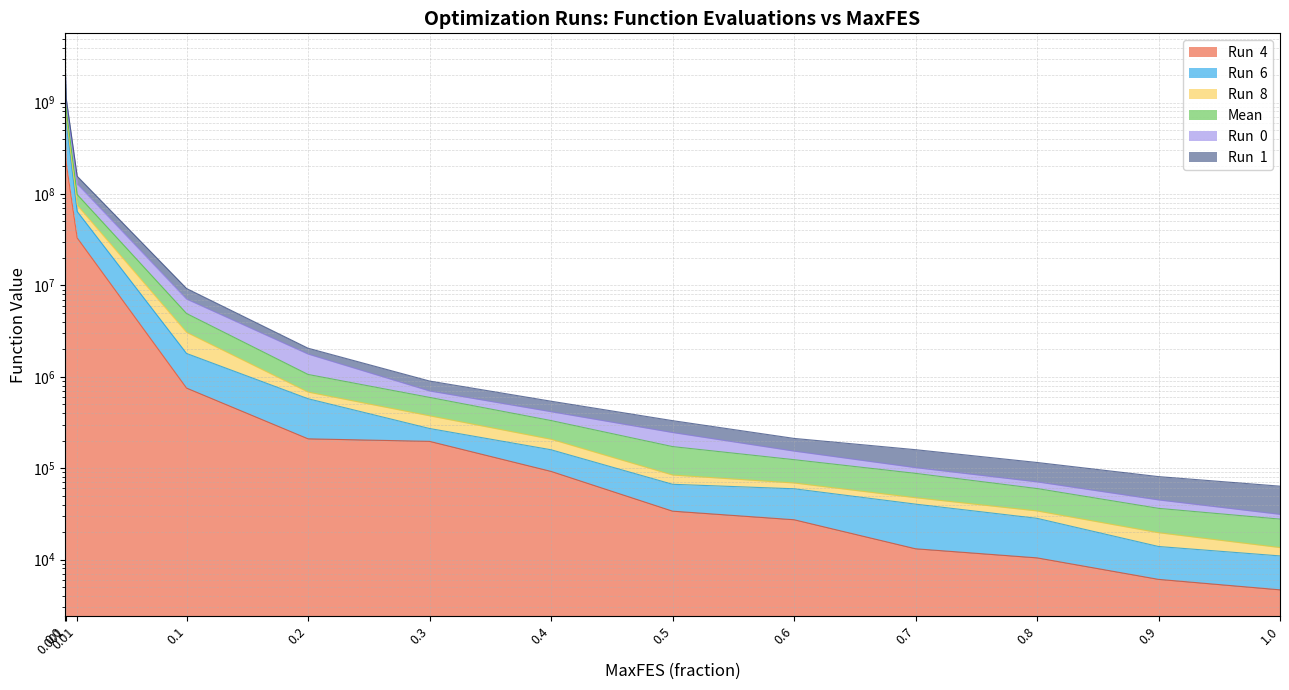

Is it true that Run  4 equals 196443.5 at 0.3?

True